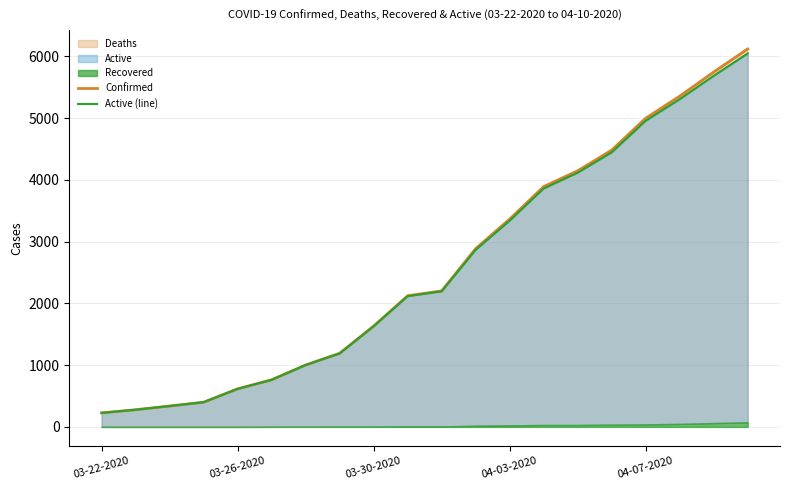

True or false: Confirmed has a value of 5354 at 17.

True